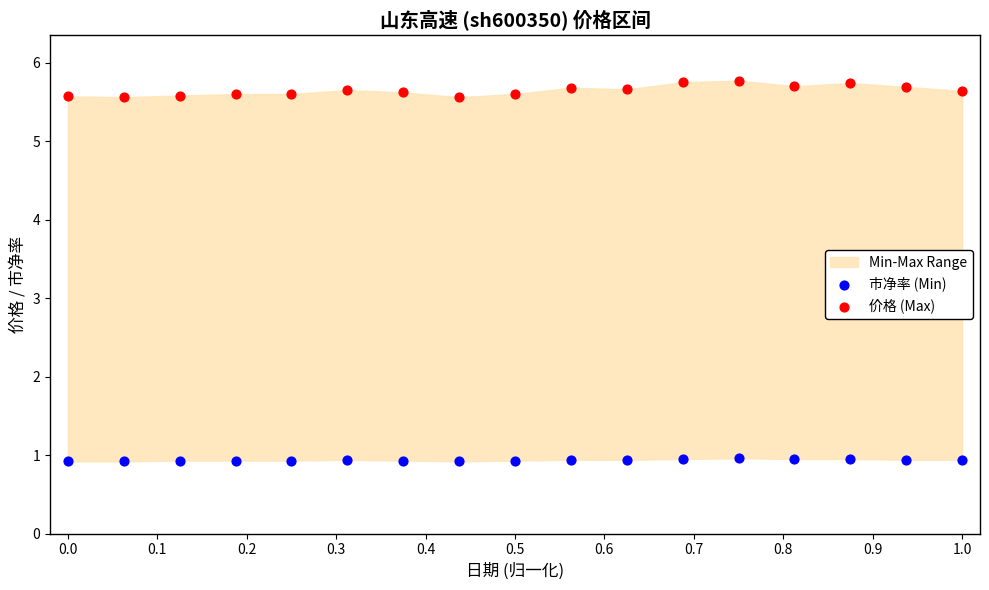

Across all data points, what is the range of X values (max minus min)?

1.0